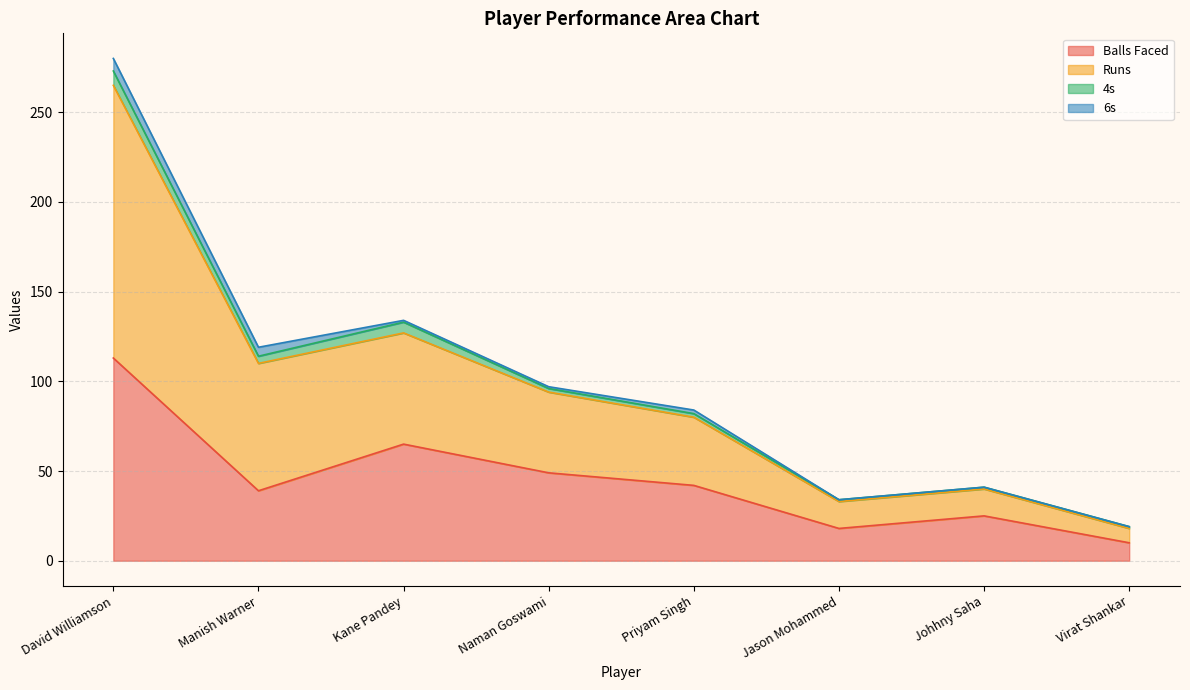

True or false: Balls Faced and Runs cross at least once.

False